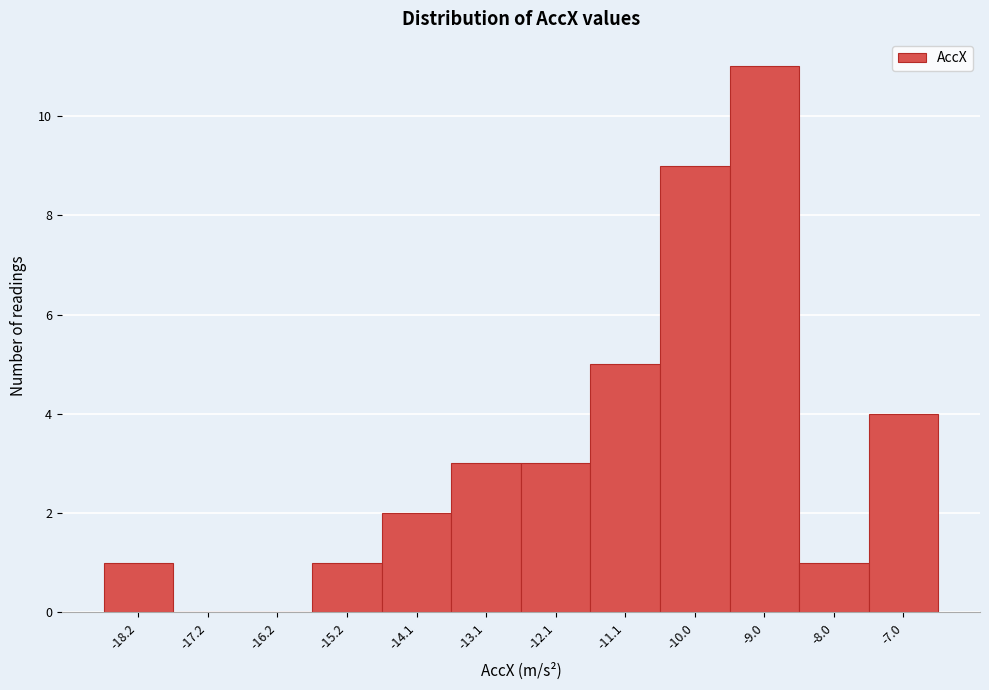

Reading left to right, transcribe this chart: for each bar, give the range it covers on the x-axis and its height. Neither the bar edges nor the heights are printed on the chart, so give them approximately, as read against the axes.

-18.8 to -17.8: 1
-17.8 to -16.6: 0
-16.6 to -15.6: 0
-15.6 to -14.6: 1
-14.6 to -13.6: 2
-13.6 to -12.6: 3
-12.6 to -11.6: 3
-11.6 to -10.6: 5
-10.6 to -9.6: 9
-9.6 to -8.6: 11
-8.6 to -7.4: 1
-7.4 to -6.4: 4